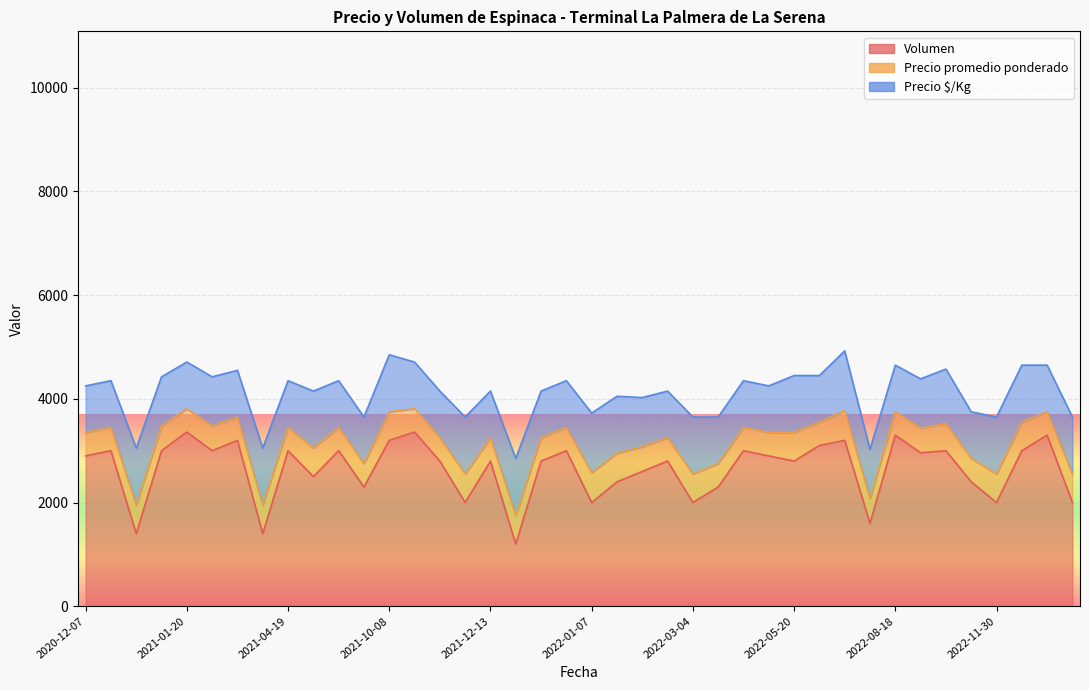

True or false: Precio promedio ponderado has more than 2 interior local peaks.

True